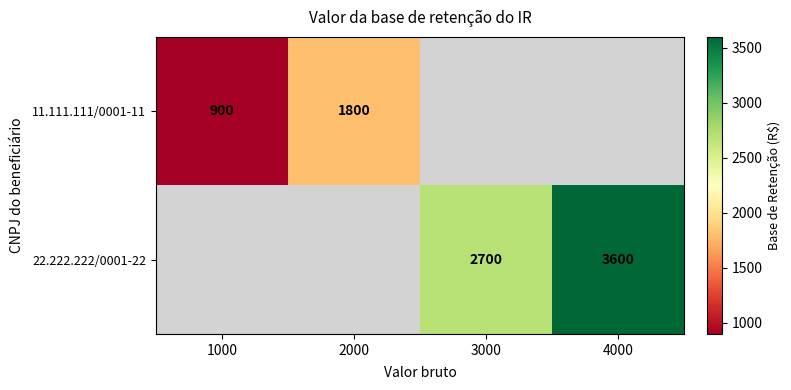

What is the difference between the 11.111.111/0001-11 values at 2000 and 1000?

900